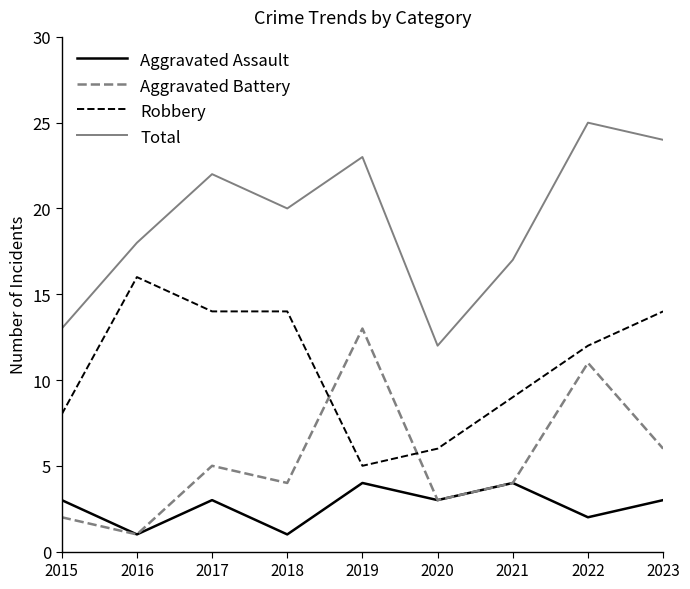

What are all the series names shown in the legend?

Aggravated Assault, Aggravated Battery, Robbery, Total